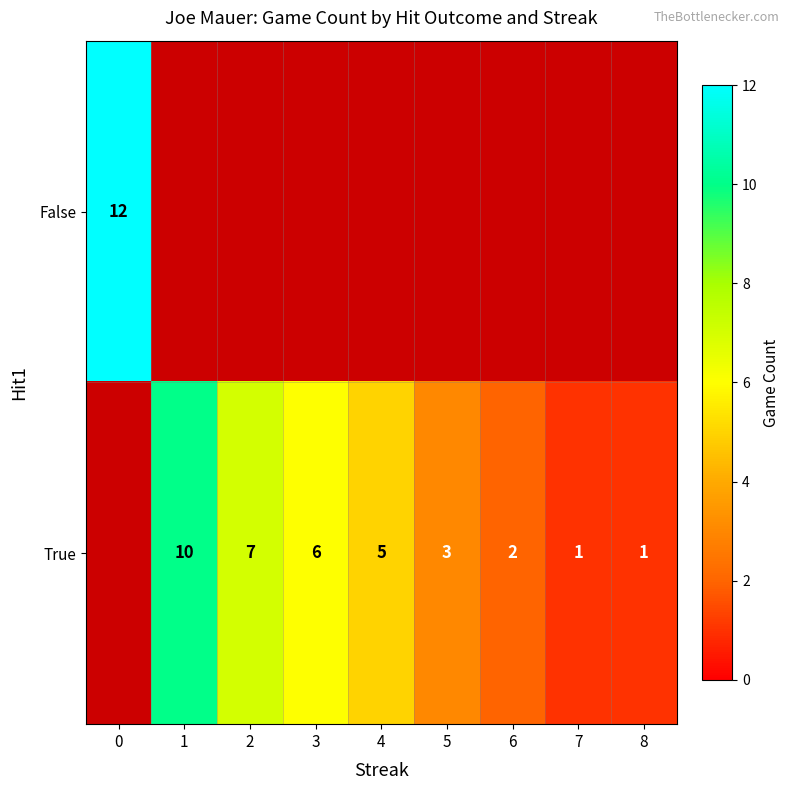

The True series shows 1 at 5. True or false?

False